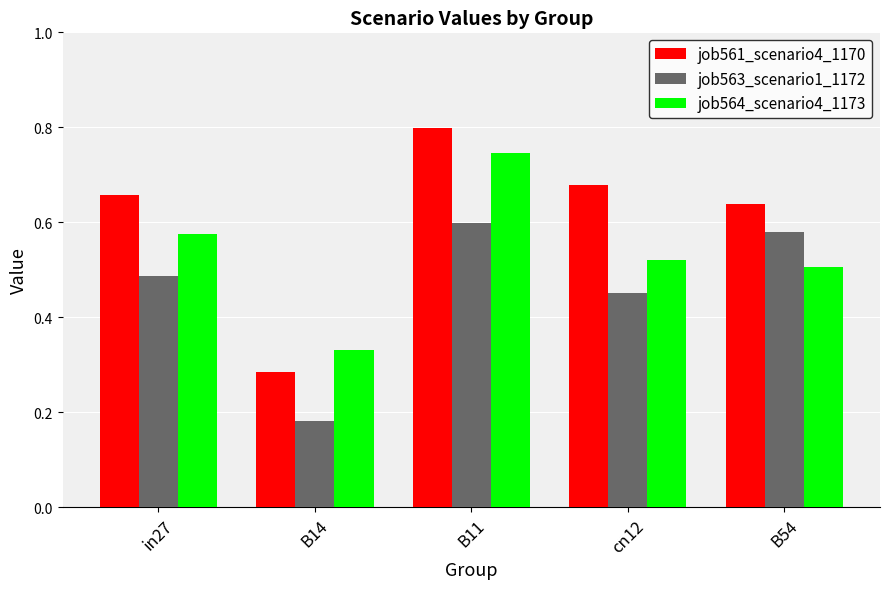

What is the label of the 2nd bar from the right?

cn12